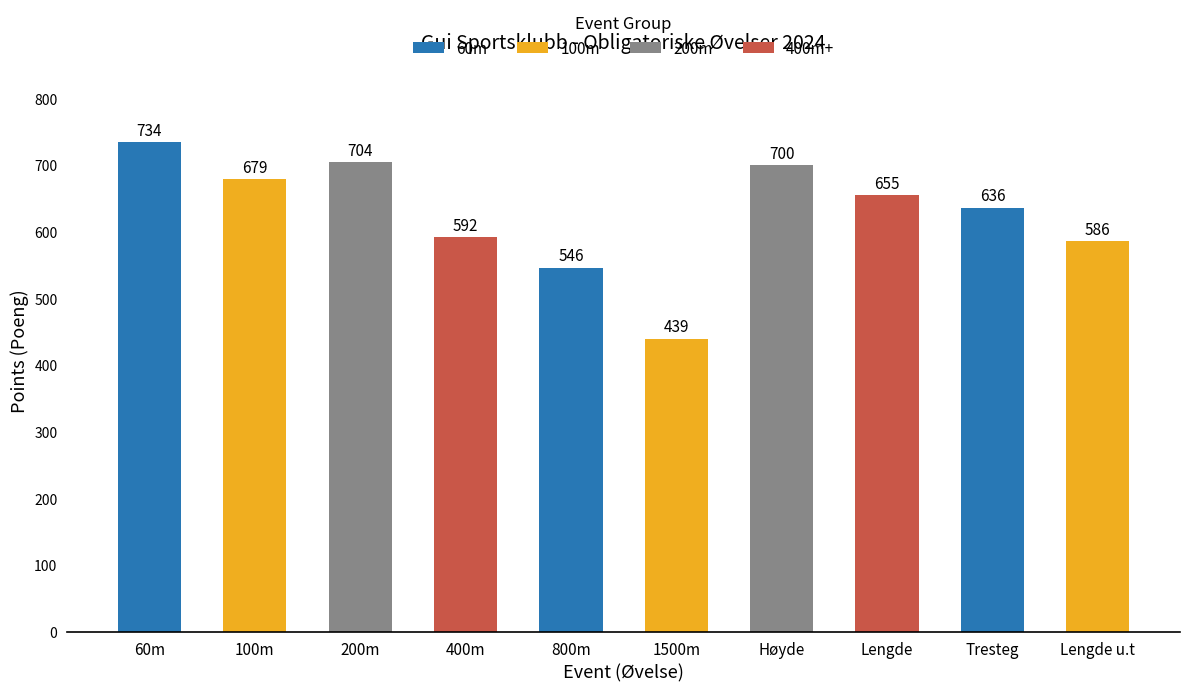

Reading left to right, transcribe all the data shown in this chart.

734	679	704	592	546	439	700	655	636	586